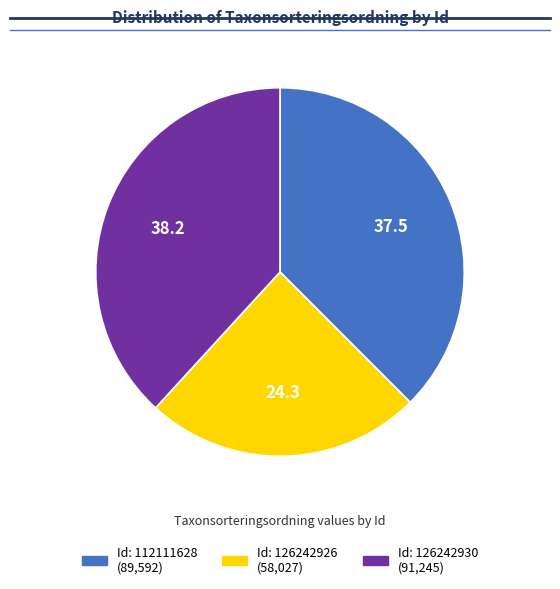

How many segments does this pie chart have?

3